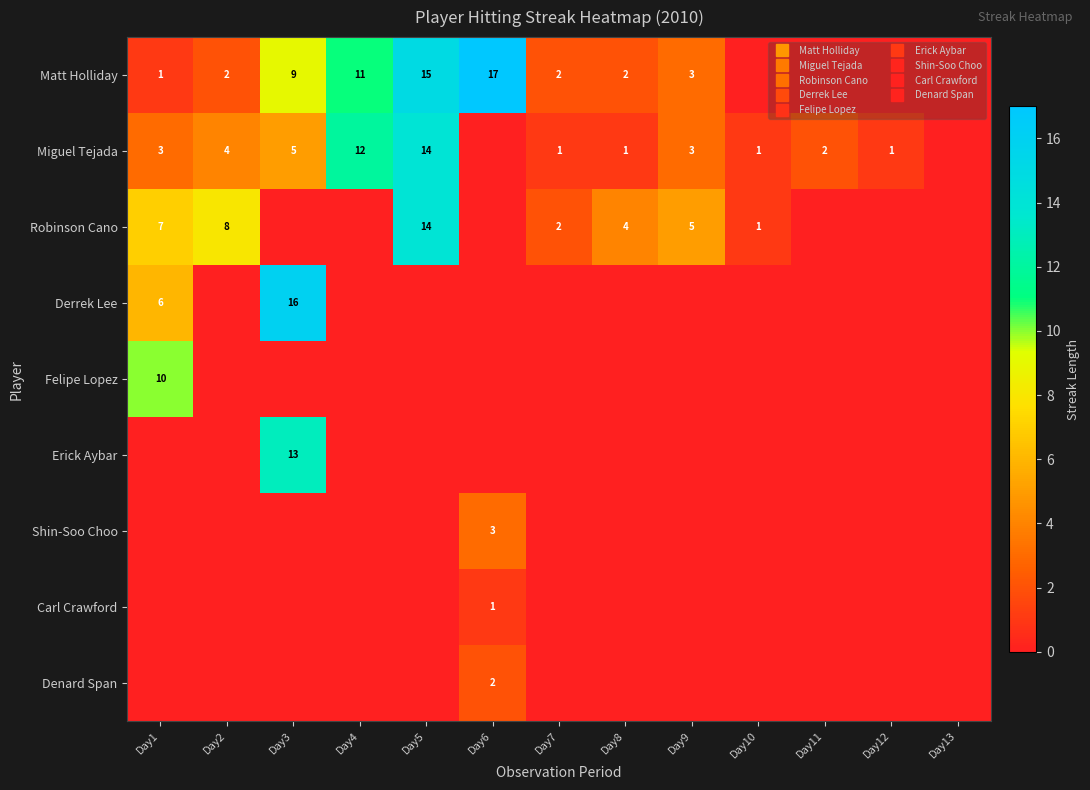

The Erick Aybar series shows 0 at Day10. True or false?

True